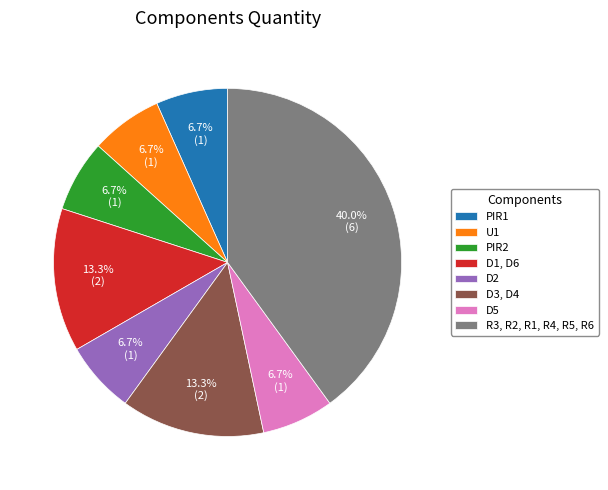

Does any single category account for the majority?

No